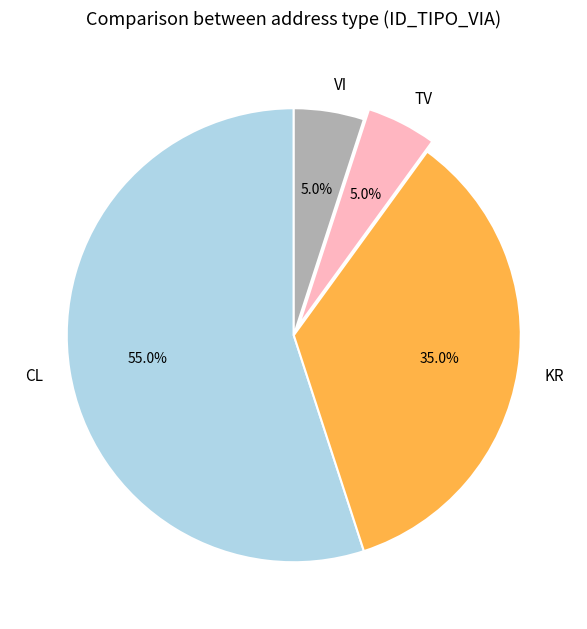

To the nearest percent, what percentage of the pie is TV?

5%